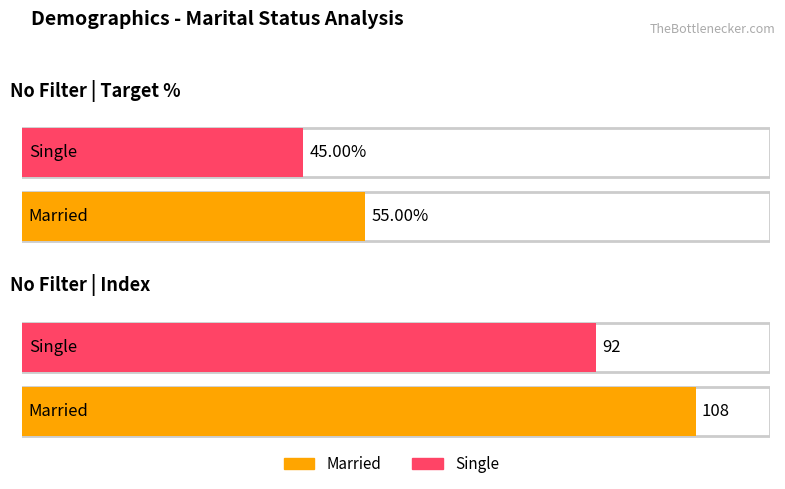

Count the Single values in the range 45 to 92.

2